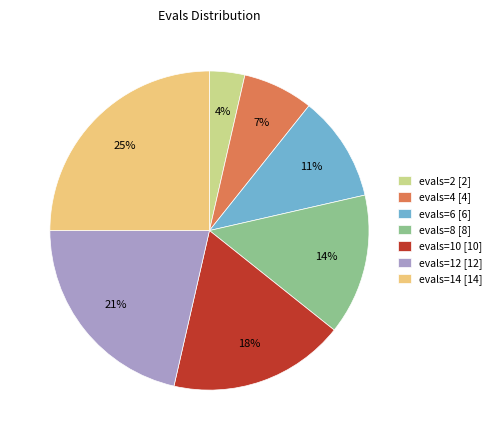

To the nearest percent, what is the difference between the evals=8 and evals=14 slice percentages?

11%